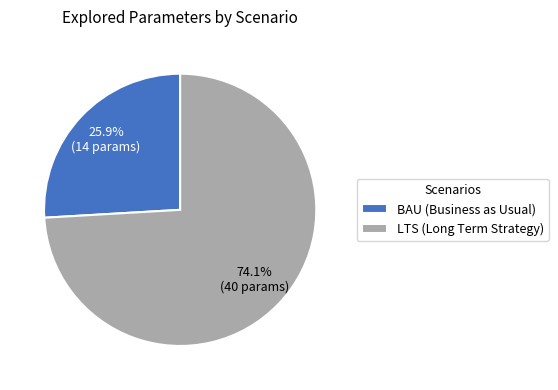

Which slice is the largest?

LTS